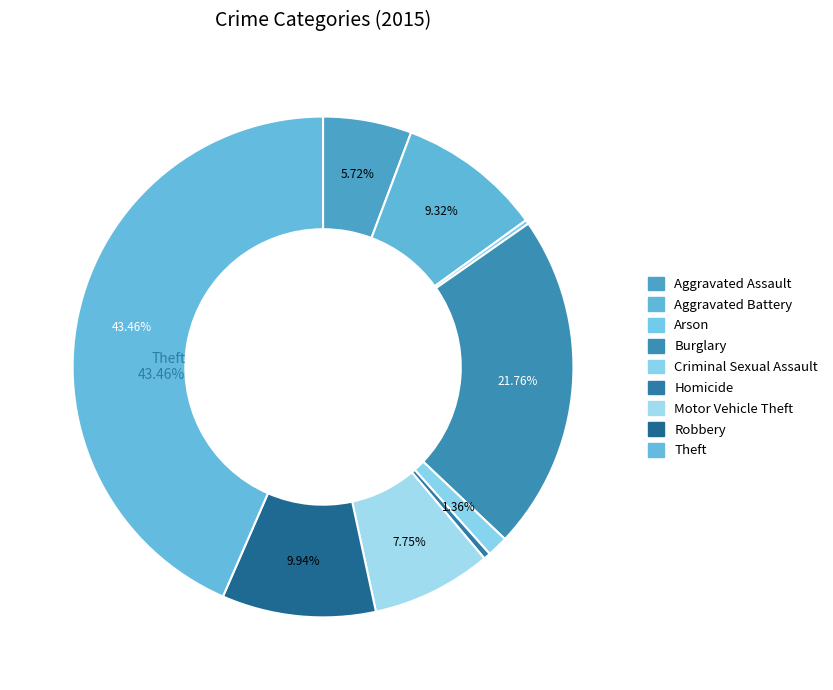

Approximately how many times larger is the value at Aggravated Battery compared to Robbery?

0.9